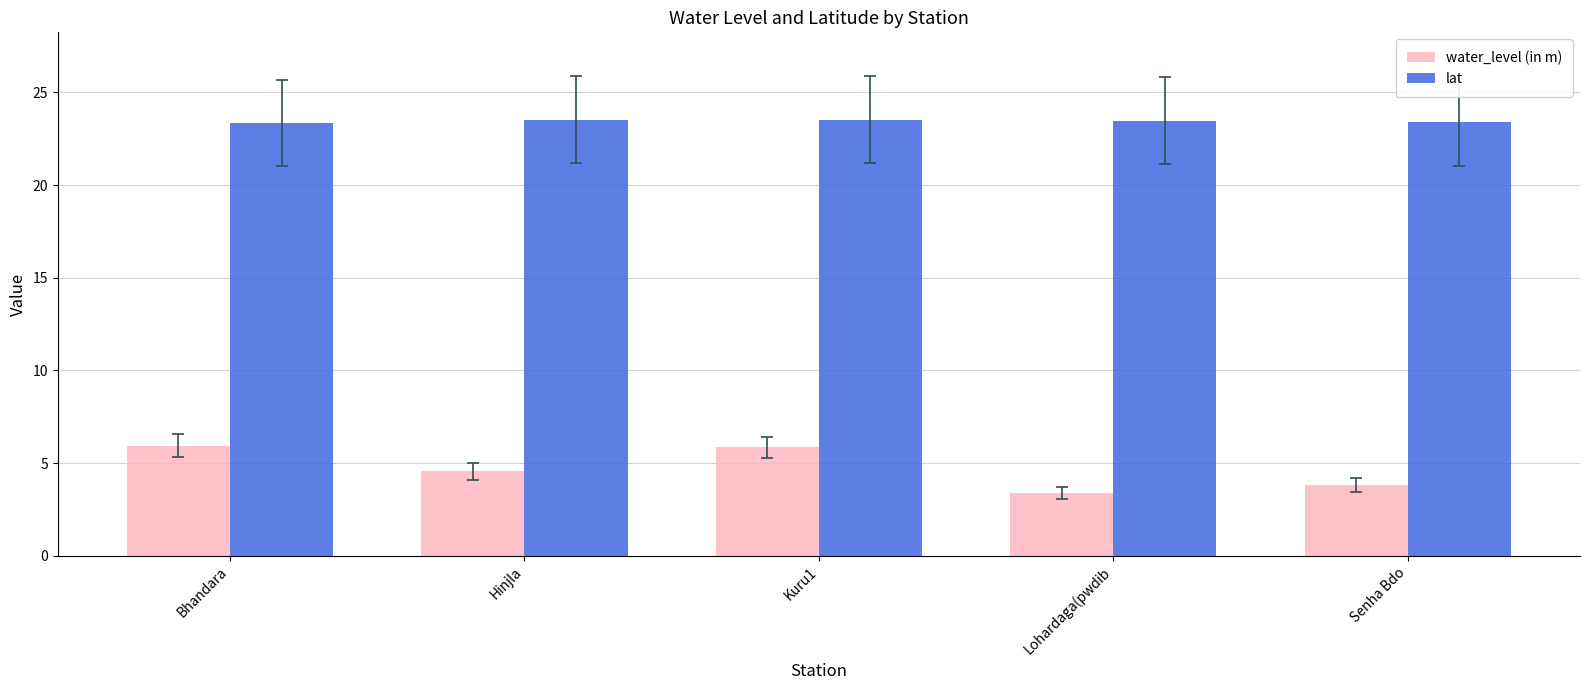

Which series has the largest range (max minus min)?

water_level (in m)